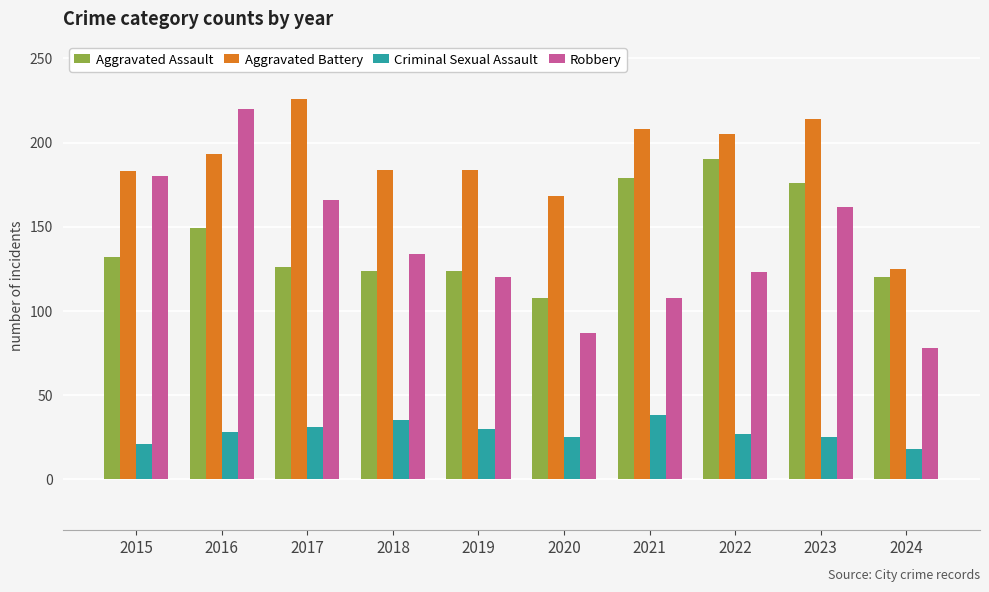

Is it true that Aggravated Battery equals 42 at 2020?

False